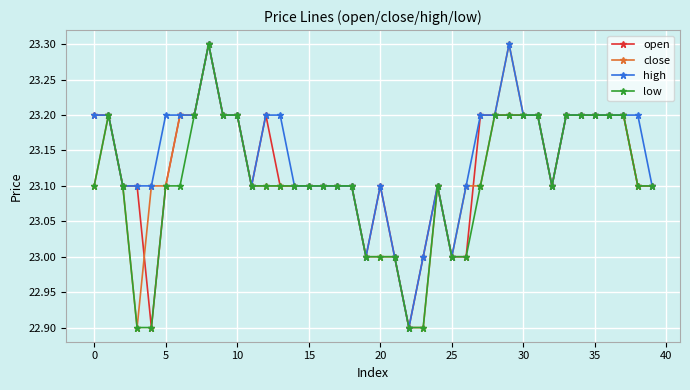

What is the difference between the second highest and second lowest values in the high series?

0.3